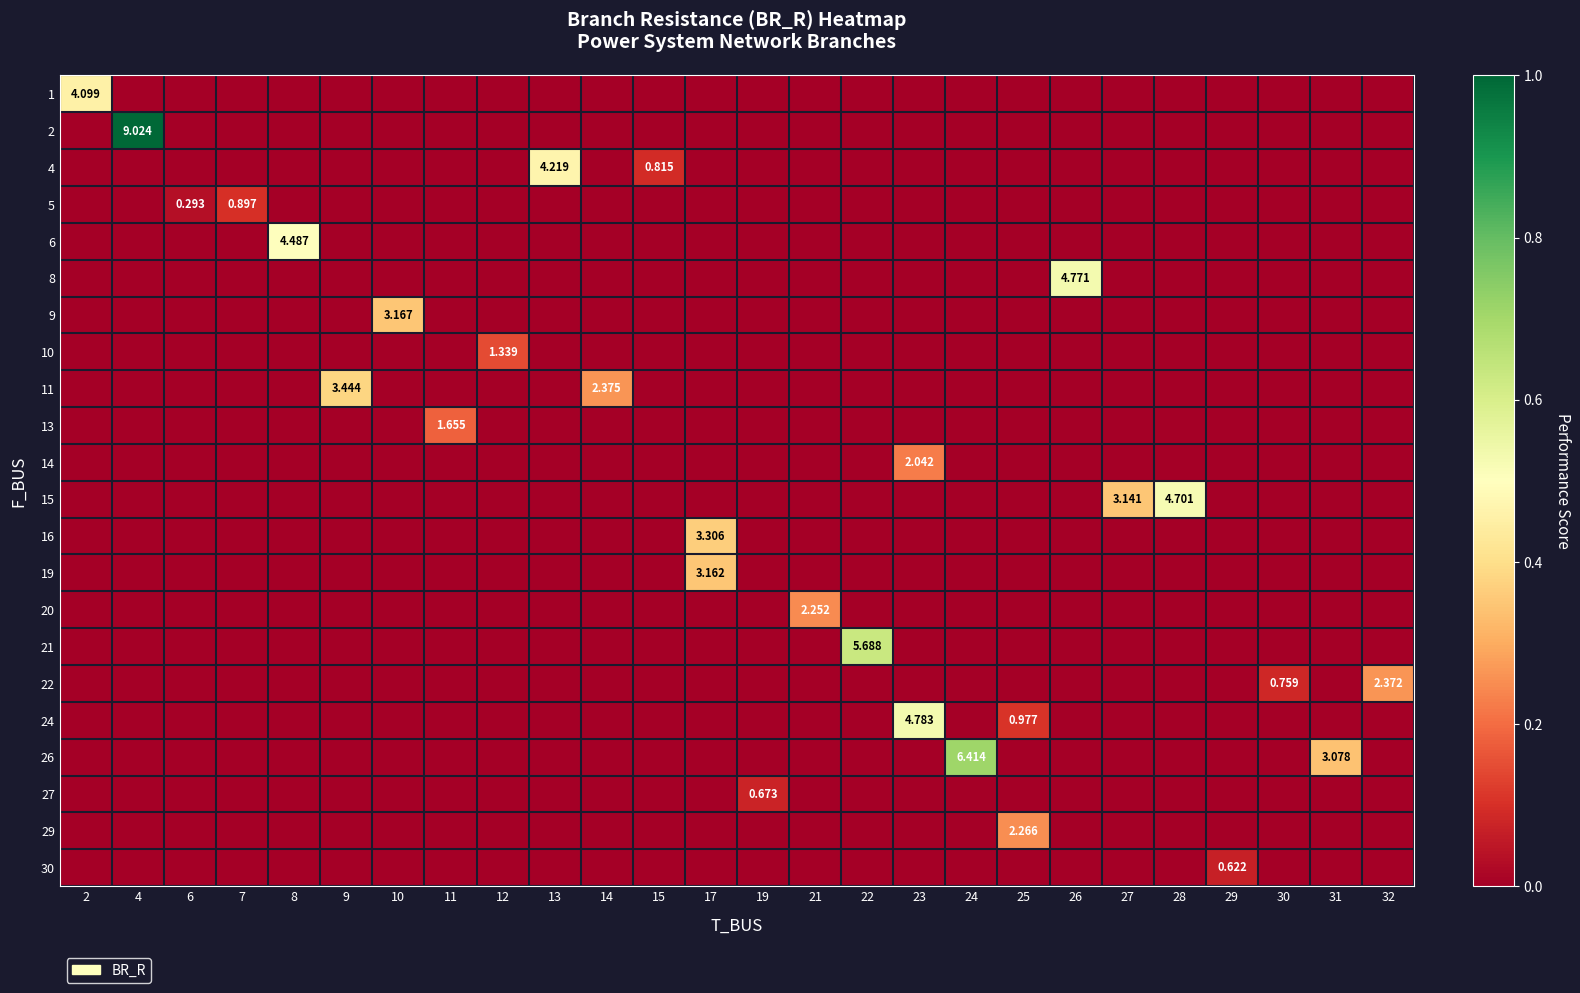

At which label is row_11 closest to 0?

2